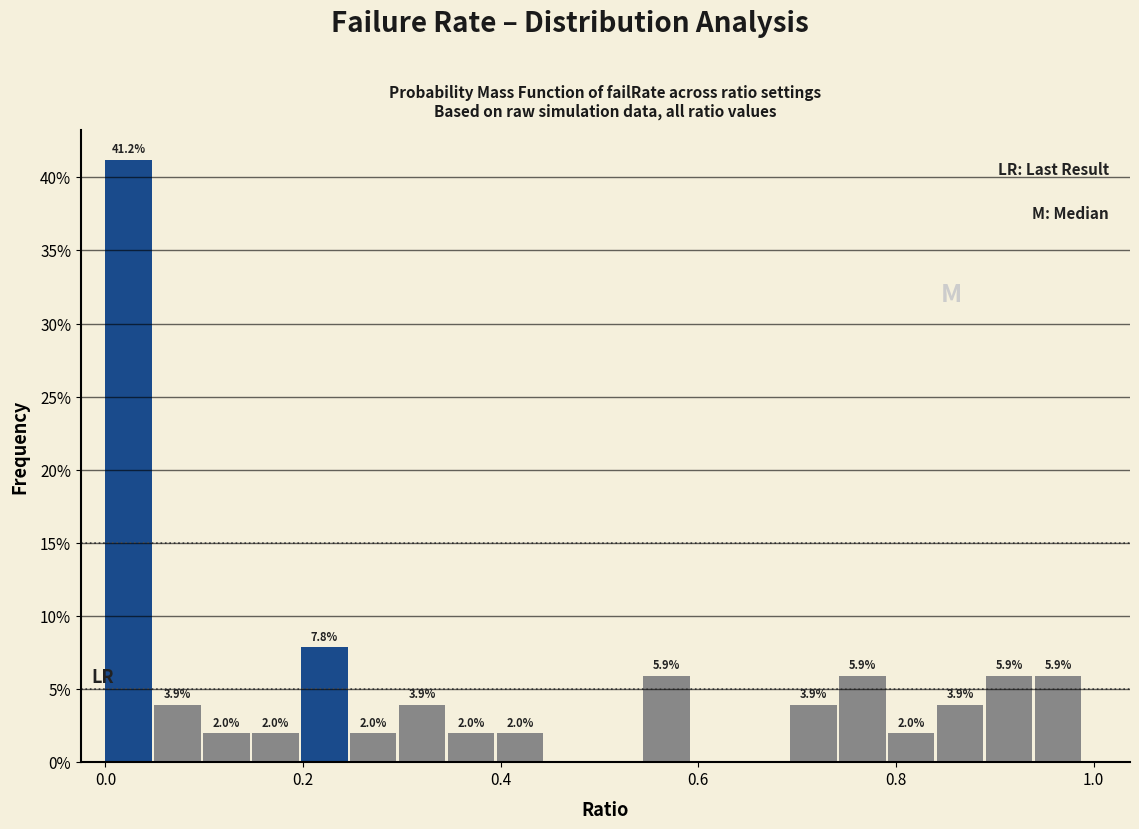

Around what value on the x-axis is the tallest bar? Give the approximate position of its centre, as read against the axis.

0.02